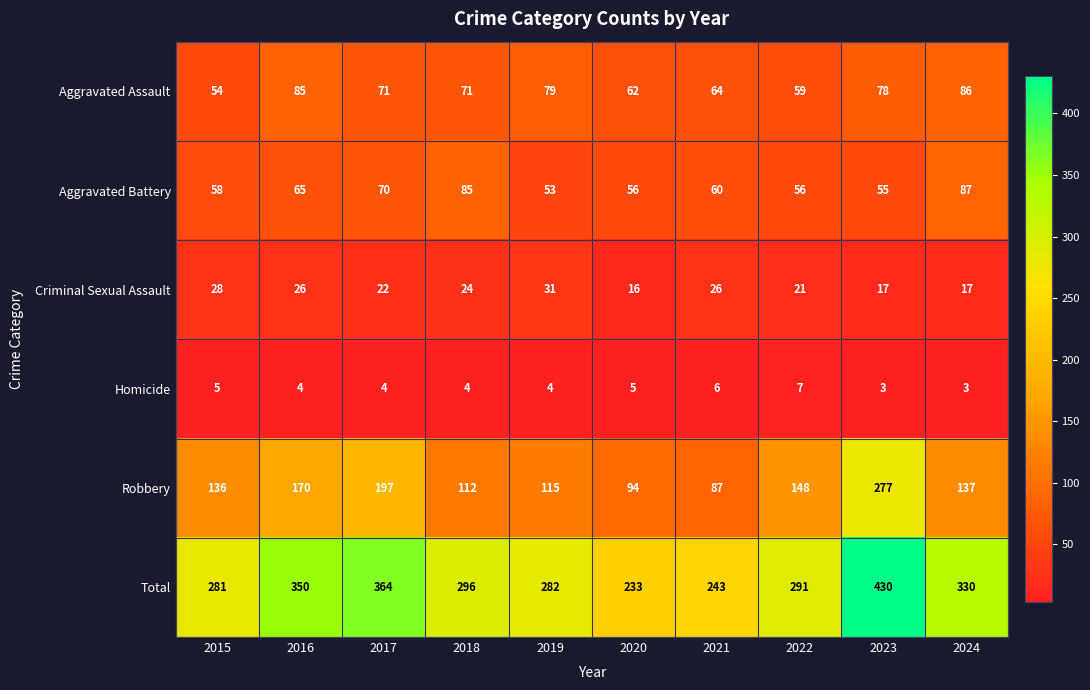

At which category does the chart reach its peak across all series?

2023